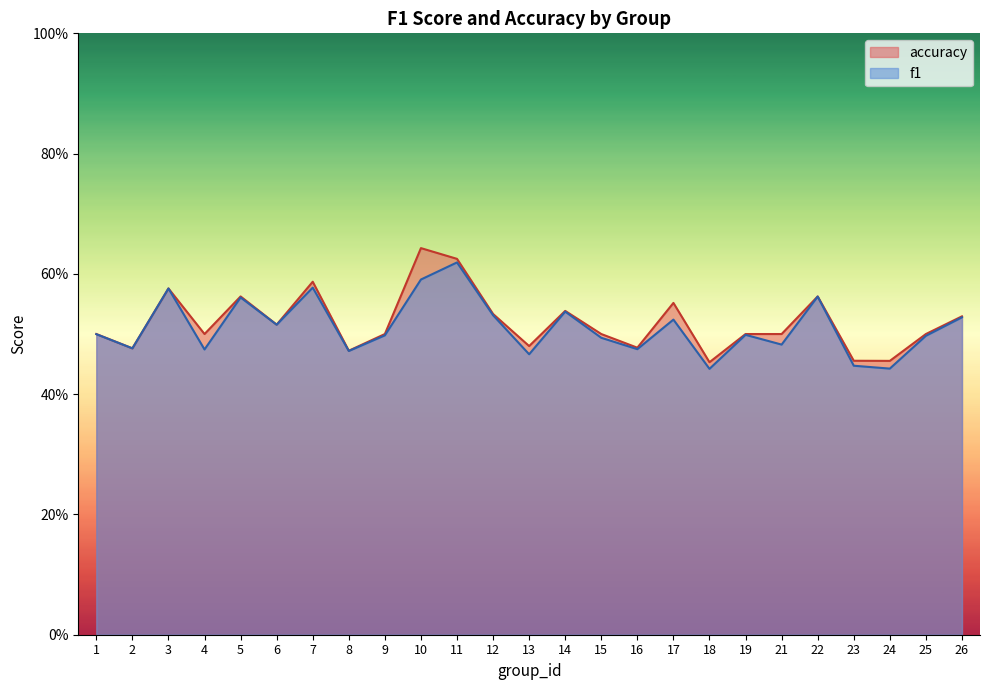

Reading right to left, what are all the values shown in this chart?

f1: 0.5	0.5	0.4	0.4	0.6	0.5	0.5	0.4	0.5	0.5	0.5	0.5	0.5	0.5	0.6	0.6	0.5	0.5	0.6	0.5	0.6	0.5	0.6	0.5	0.5
accuracy: 0.5	0.5	0.5	0.5	0.6	0.5	0.5	0.5	0.6	0.5	0.5	0.5	0.5	0.5	0.6	0.6	0.5	0.5	0.6	0.5	0.6	0.5	0.6	0.5	0.5